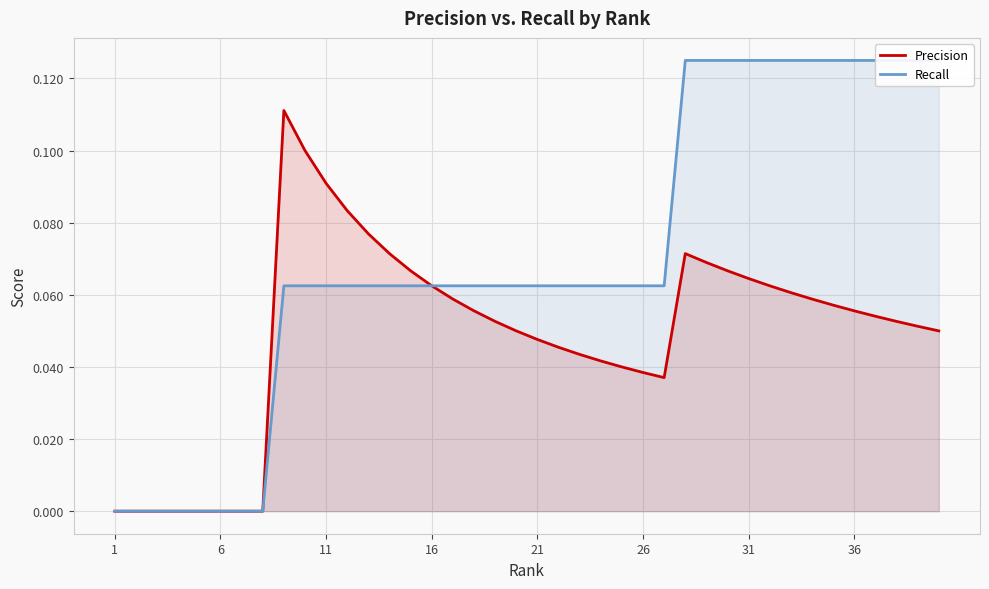

How many positive values does the Precision series have?

32